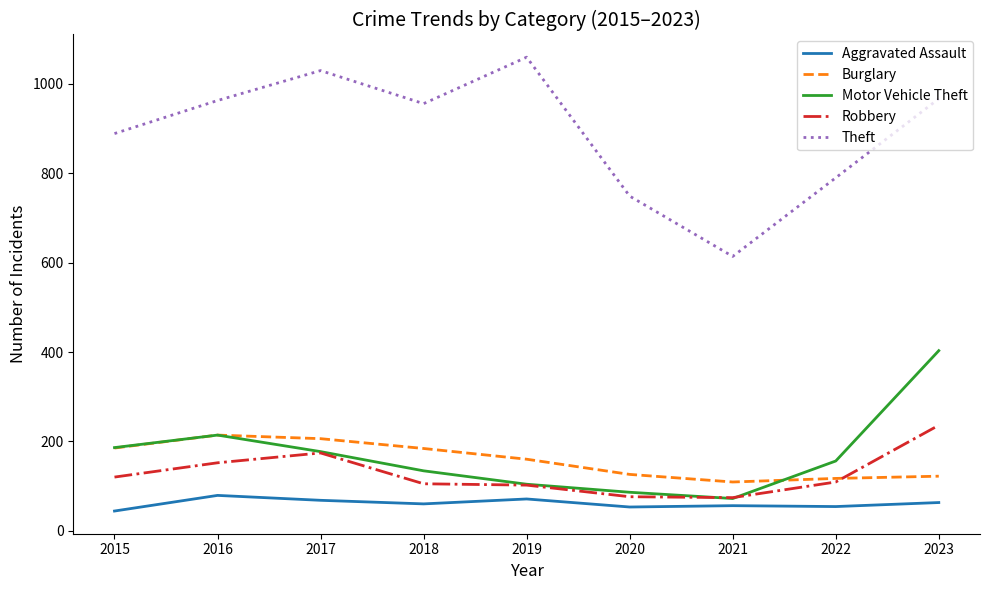

True or false: Theft and Motor Vehicle Theft intersect in this chart.

False